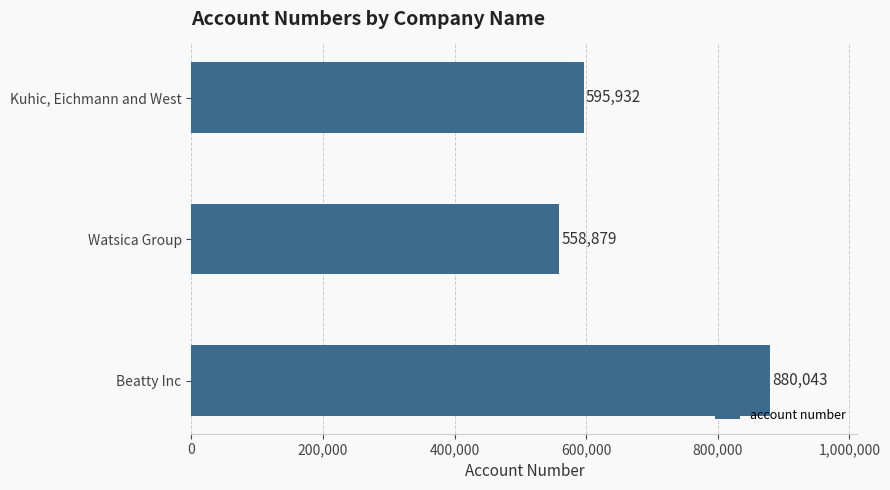

Between Kuhic, Eichmann and West and Watsica Group, which is larger?

Kuhic, Eichmann and West